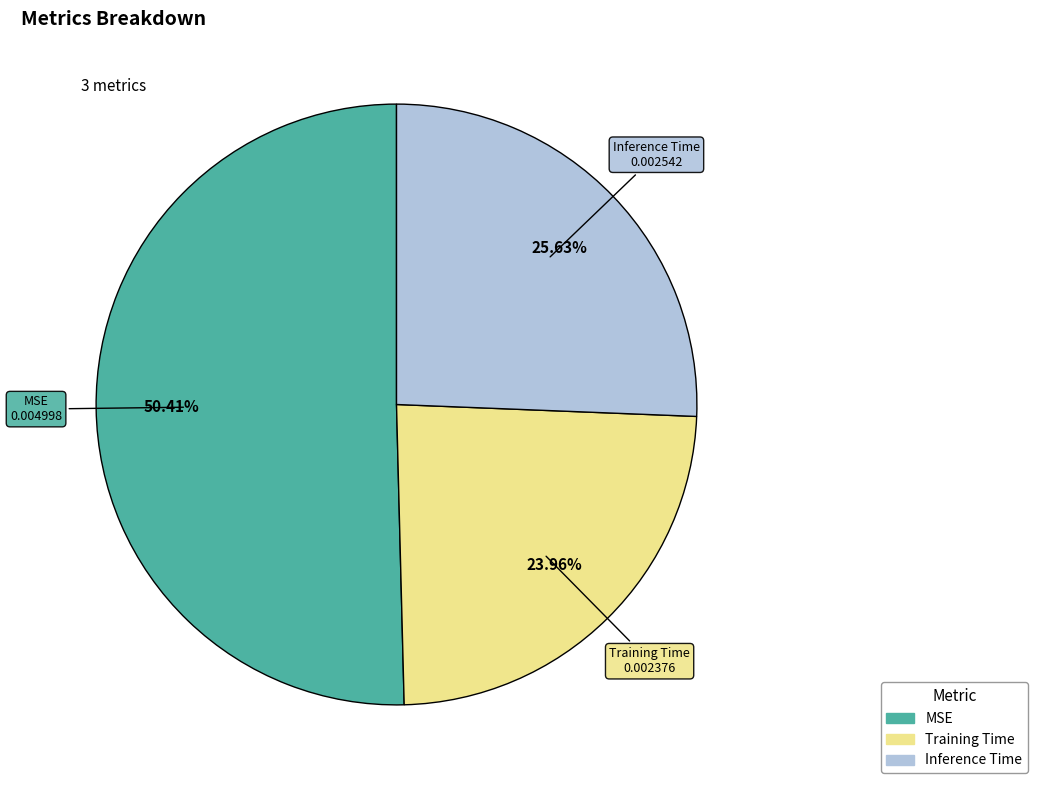

What is the largest slice in the pie chart?

MSE